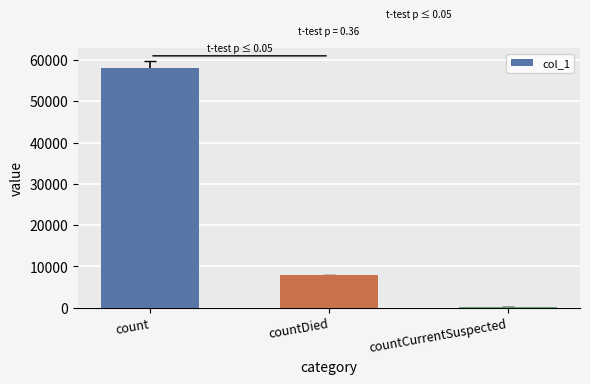

Are the bars horizontal?

No